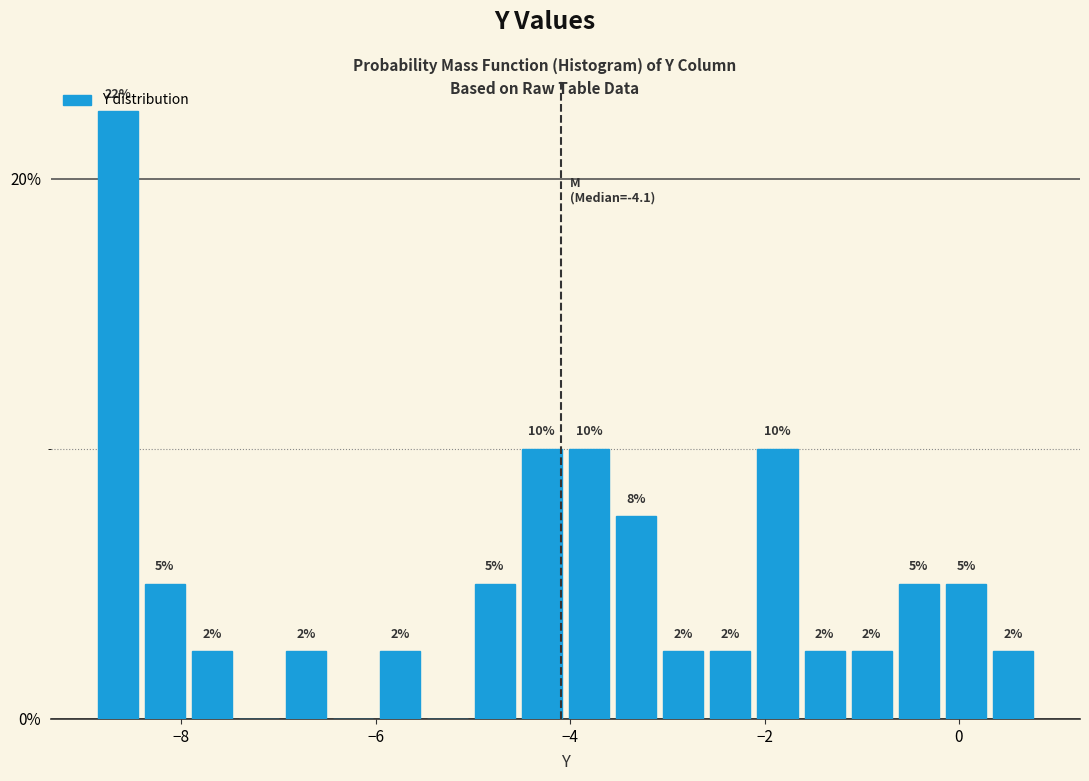

Read against the x-axis, roughly where is the centre of the tallest bar?

-8.6